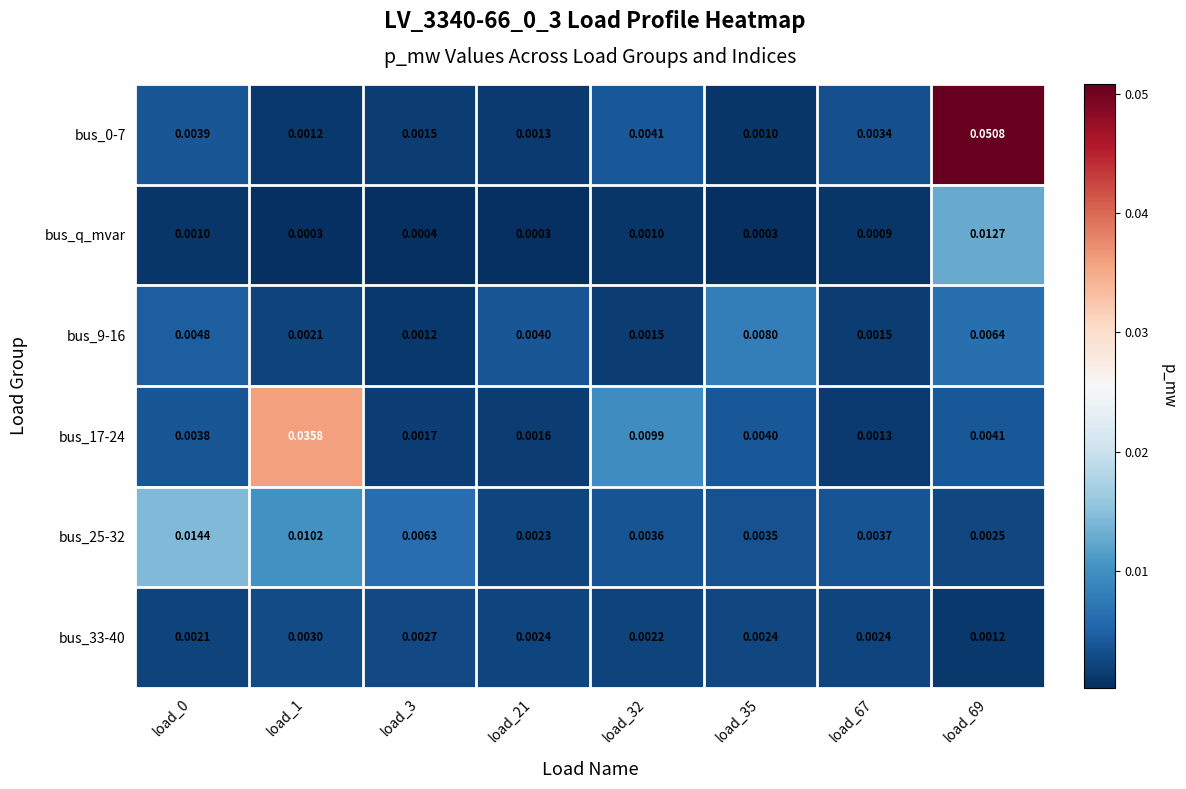

Is the value of bus_0-7 at load_67 greater than the value of bus_33-40 at load_3?

Yes